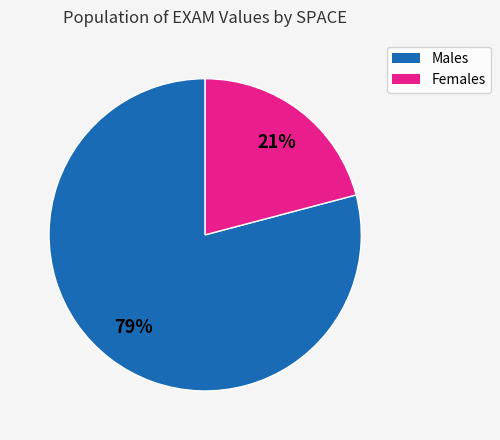

To the nearest percent, what is the difference between the largest and smallest slice percentages?

58%